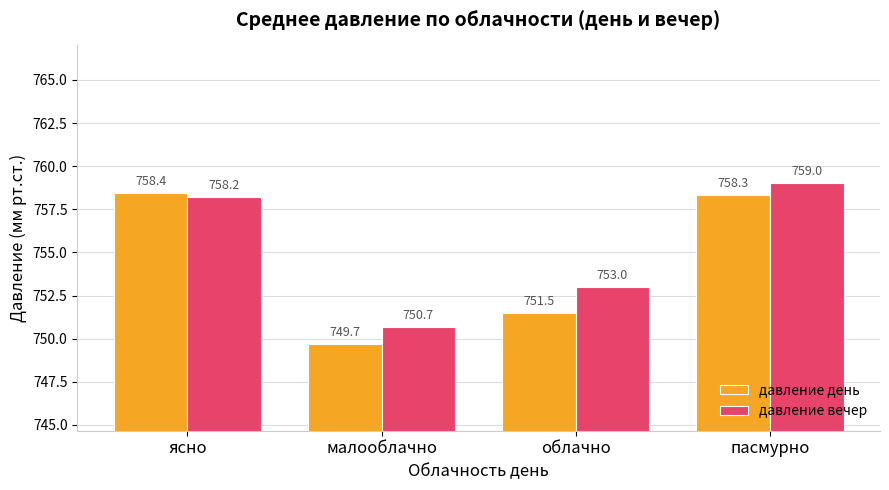

Which series changed the most between малооблачно and облачно?

давление вечер